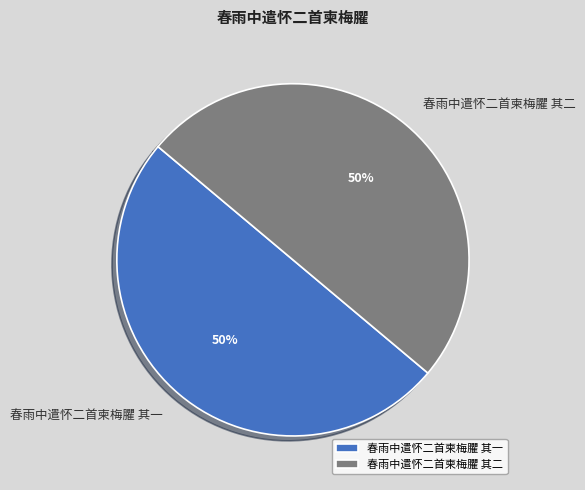

True or false: 春雨中遣怀二首柬梅臞 其一 accounts for 50% of the total.

True